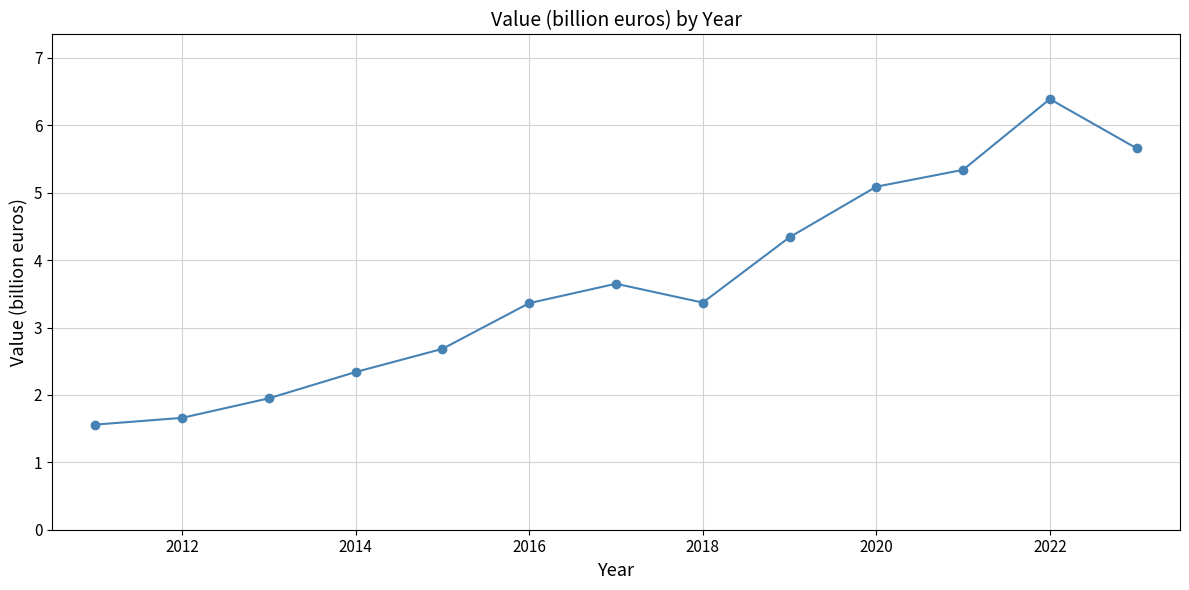

How many interior local peaks (higher than both neighbors) does the data have?

2